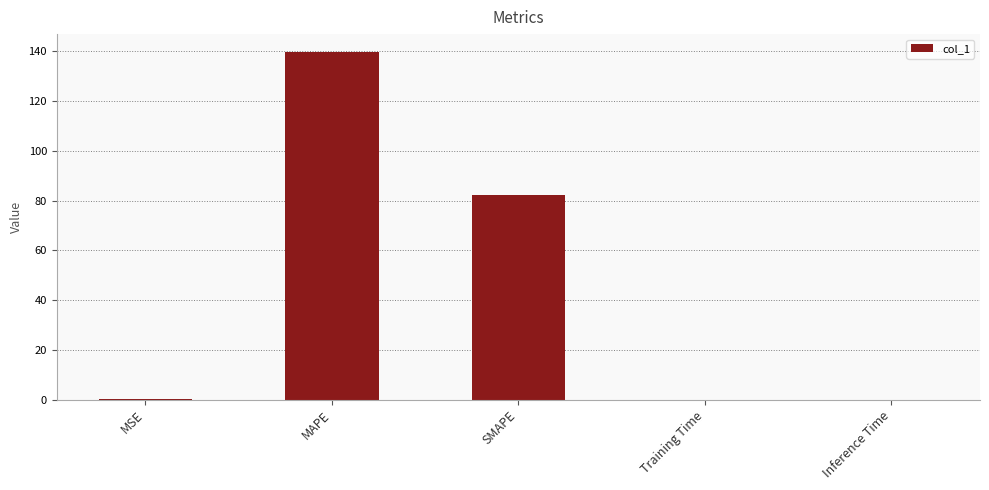

Which label corresponds to the largest value in the chart?

MAPE